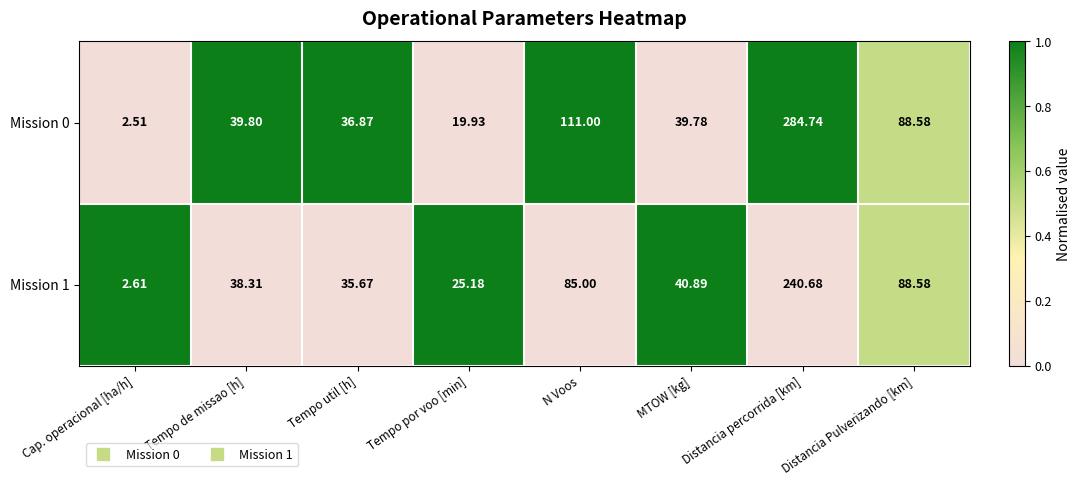

Is the value of Mission 1 at Tempo de missao [h] greater than the value of Mission 0 at Tempo de missao [h]?

No